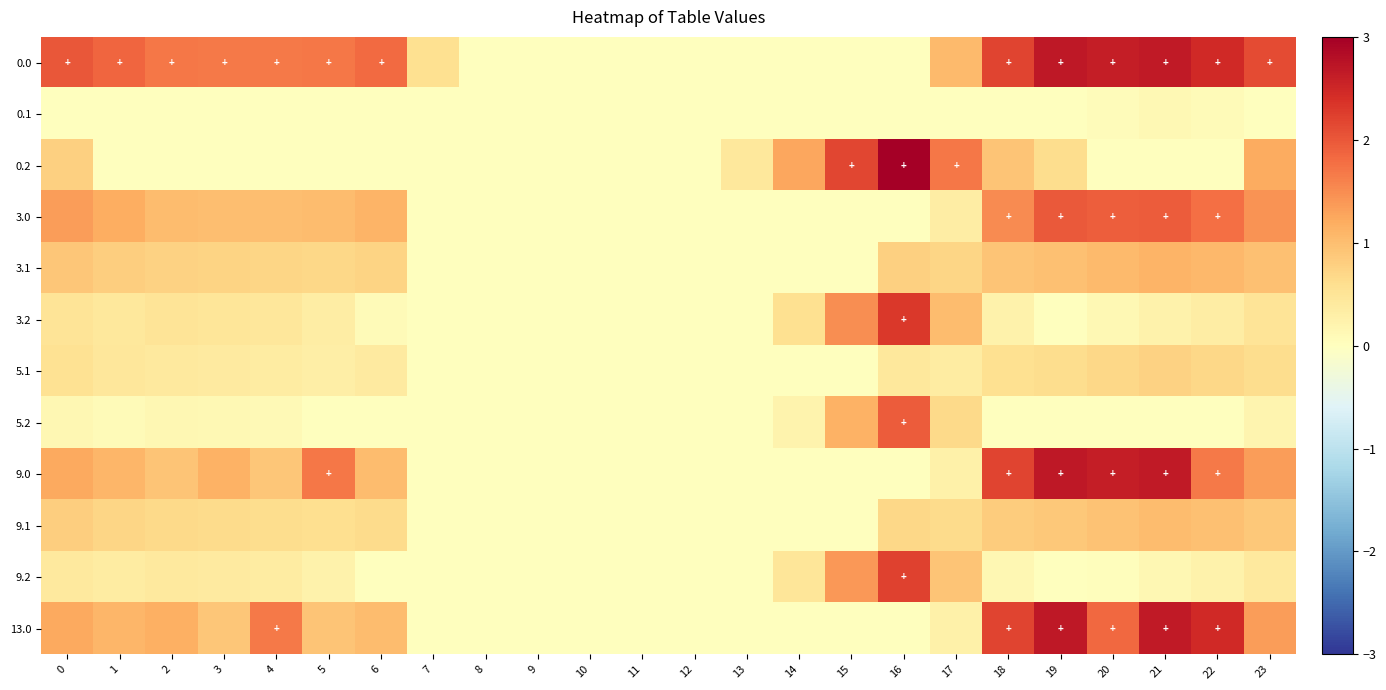

Reading left to right, transcribe all the data shown in this chart.

0.0: 0=2.0	1=1.9	2=1.7	3=1.7	4=1.7	5=1.7	6=1.8	7=0.6	8=0.0	9=0.0	10=0.0	11=0.0	12=0.0	13=0.0	14=0.0	15=0.0	16=0.0	17=1.0	18=2.2	19=2.7	20=2.6	21=2.7	22=2.5	23=2.1
0.1: 0=0.0	1=0.0	2=0.0	3=0.0	4=0.0	5=0.0	6=0.0	7=0.0	8=0.0	9=0.0	10=0.0	11=0.0	12=0.0	13=0.0	14=0.0	15=0.0	16=0.0	17=0.0	18=0.0	19=0.0	20=0.1	21=0.1	22=0.1	23=0.0
0.2: 0=0.8	1=0.0	2=0.0	3=0.0	4=0.0	5=0.0	6=0.0	7=0.0	8=0.0	9=0.0	10=0.0	11=0.0	12=0.0	13=0.4	14=1.3	15=2.2	16=3.0	17=1.7	18=0.9	19=0.6	20=0.0	21=0.0	22=0.0	23=1.2
3.0: 0=1.4	1=1.2	2=1.0	3=1.0	4=1.0	5=1.0	6=1.1	7=0.0	8=0.0	9=0.0	10=0.0	11=0.0	12=0.0	13=0.0	14=0.0	15=0.0	16=0.0	17=0.4	18=1.5	19=2.0	20=1.9	21=2.0	22=1.8	23=1.4
3.1: 0=0.9	1=0.8	2=0.8	3=0.7	4=0.7	5=0.7	6=0.7	7=0.0	8=0.0	9=0.0	10=0.0	11=0.0	12=0.0	13=0.0	14=0.0	15=0.0	16=0.8	17=0.7	18=0.9	19=1.0	20=1.0	21=1.1	22=1.1	23=1.0
3.2: 0=0.5	1=0.4	2=0.5	3=0.5	4=0.5	5=0.3	6=0.1	7=0.0	8=0.0	9=0.0	10=0.0	11=0.0	12=0.0	13=0.0	14=0.6	15=1.5	16=2.3	17=1.0	18=0.2	19=0.0	20=0.1	21=0.3	22=0.3	23=0.5
5.1: 0=0.6	1=0.5	2=0.4	3=0.4	4=0.4	5=0.3	6=0.4	7=0.0	8=0.0	9=0.0	10=0.0	11=0.0	12=0.0	13=0.0	14=0.0	15=0.0	16=0.4	17=0.4	18=0.6	19=0.6	20=0.7	21=0.8	22=0.7	23=0.6
5.2: 0=0.2	1=0.1	2=0.1	3=0.1	4=0.1	5=0.0	6=0.0	7=0.0	8=0.0	9=0.0	10=0.0	11=0.0	12=0.0	13=0.0	14=0.2	15=1.1	16=2.0	17=0.7	18=0.0	19=0.0	20=0.0	21=0.0	22=0.0	23=0.2
9.0: 0=1.2	1=1.1	2=0.9	3=1.1	4=0.9	5=1.7	6=1.0	7=0.0	8=0.0	9=0.0	10=0.0	11=0.0	12=0.0	13=0.0	14=0.0	15=0.0	16=0.0	17=0.3	18=2.2	19=2.7	20=2.6	21=2.7	22=1.7	23=1.3
9.1: 0=0.8	1=0.7	2=0.7	3=0.6	4=0.6	5=0.6	6=0.7	7=0.0	8=0.0	9=0.0	10=0.0	11=0.0	12=0.0	13=0.0	14=0.0	15=0.0	16=0.7	17=0.6	18=0.8	19=0.9	20=0.9	21=1.0	22=1.0	23=0.9
9.2: 0=0.4	1=0.4	2=0.4	3=0.4	4=0.4	5=0.3	6=0.0	7=0.0	8=0.0	9=0.0	10=0.0	11=0.0	12=0.0	13=0.0	14=0.5	15=1.4	16=2.2	17=0.9	18=0.1	19=0.0	20=0.0	21=0.2	22=0.2	23=0.4
13.0: 0=1.2	1=1.1	2=1.2	3=0.9	4=1.7	5=0.9	6=1.0	7=0.0	8=0.0	9=0.0	10=0.0	11=0.0	12=0.0	13=0.0	14=0.0	15=0.0	16=0.0	17=0.3	18=2.2	19=2.7	20=1.8	21=2.7	22=2.5	23=1.3